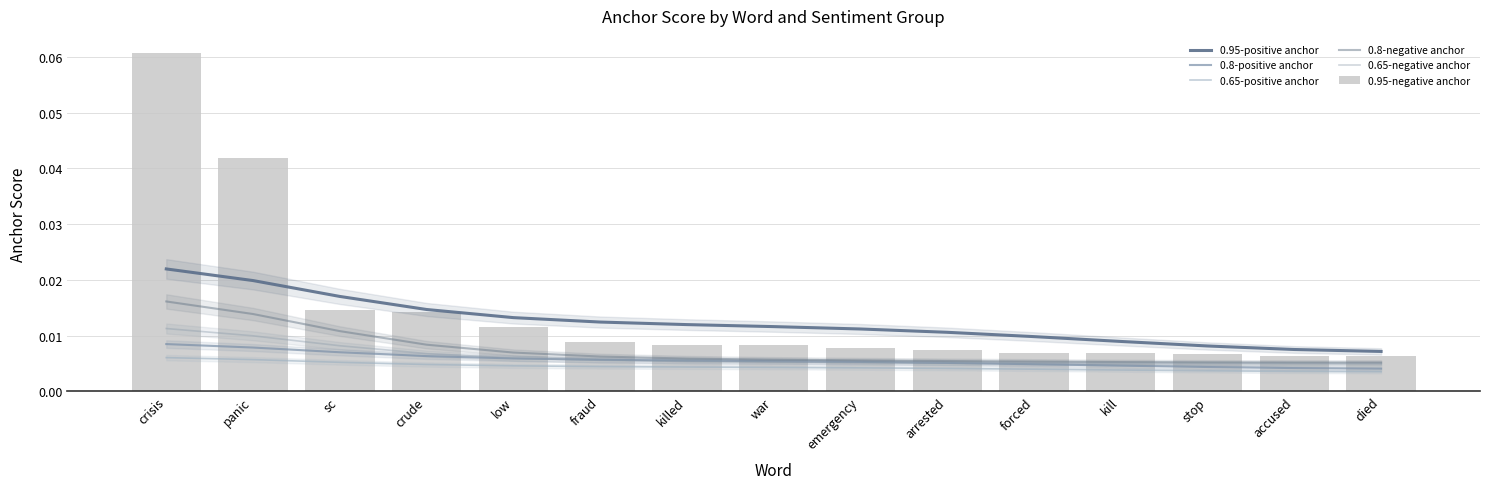

What is the label of the 6th bar from the right?

arrested